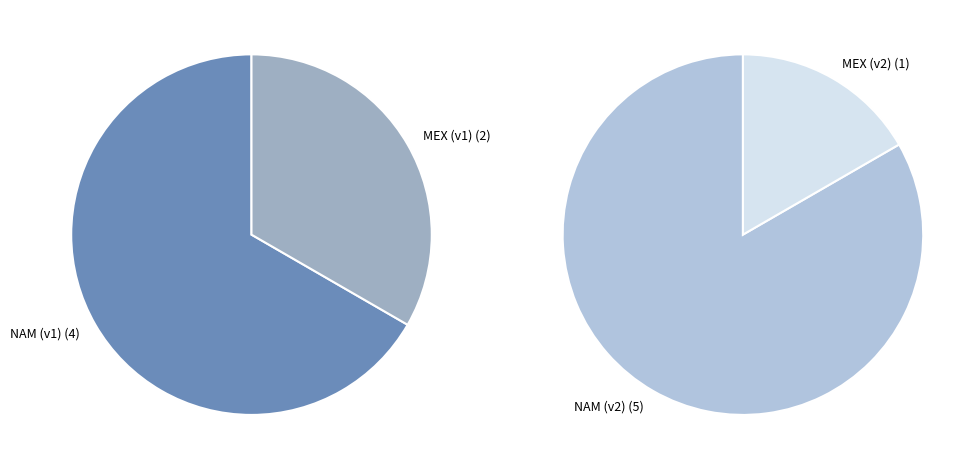

To the nearest percent, what is the combined percentage of MEX (v2) and NAM (v1)?

42%